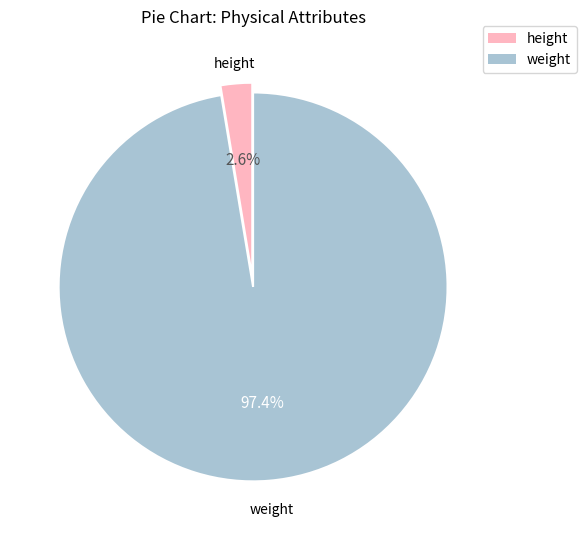

Count the number of slices in the pie.

2